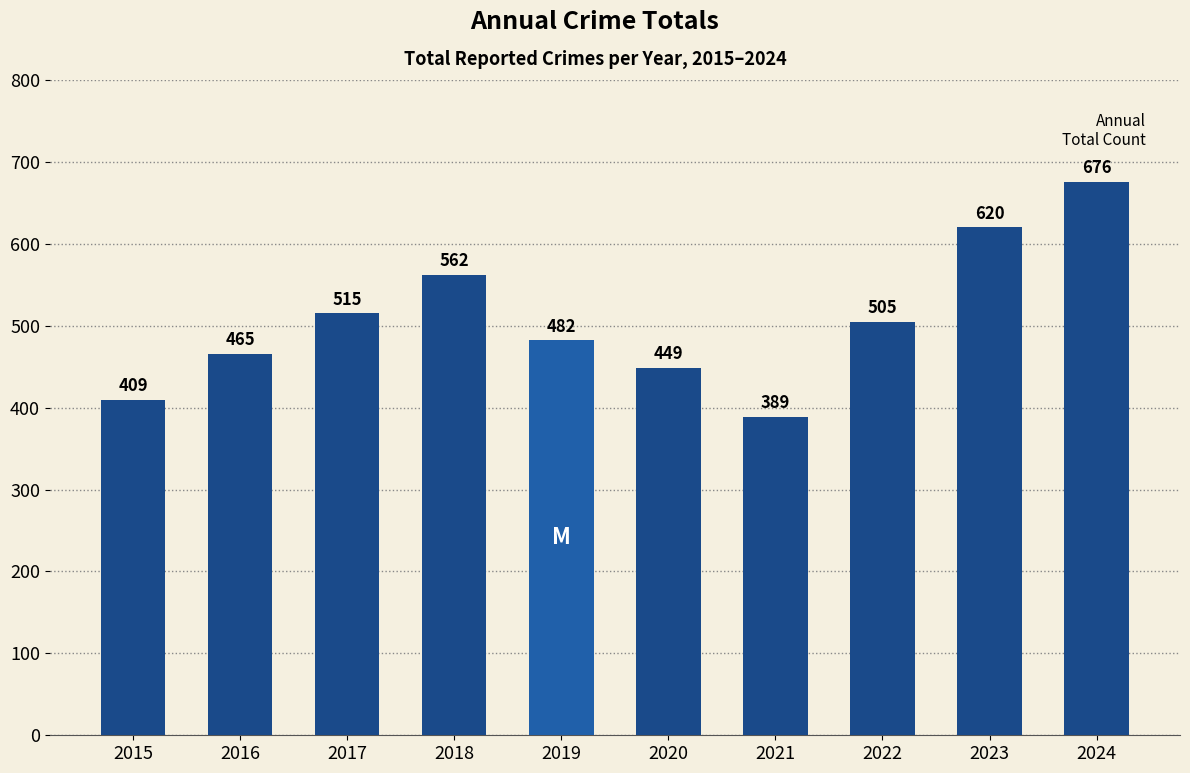

Reading left to right, what are all the values shown in this chart?

409	465	515	562	482	449	389	505	620	676